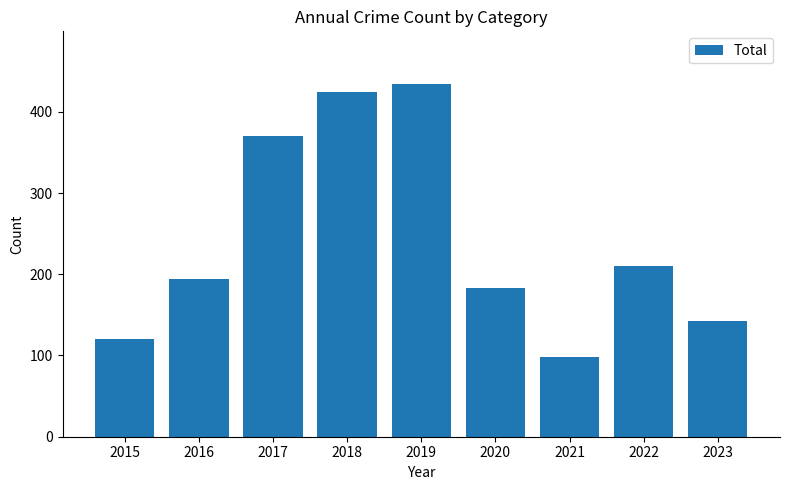

How many values are below 194?

4